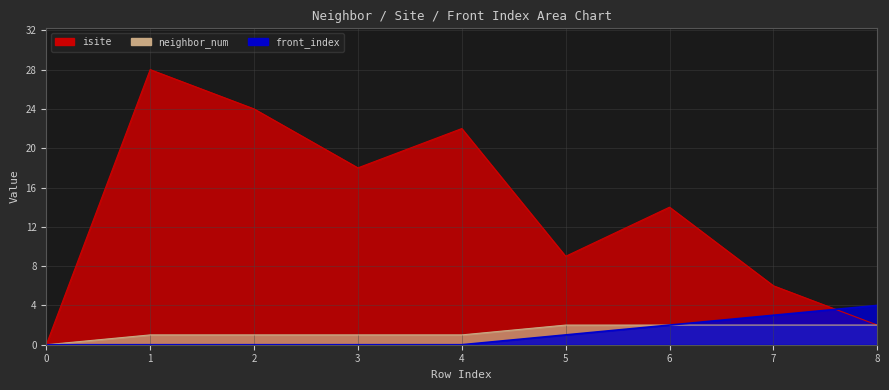

Where is the first local maximum for isite?

1